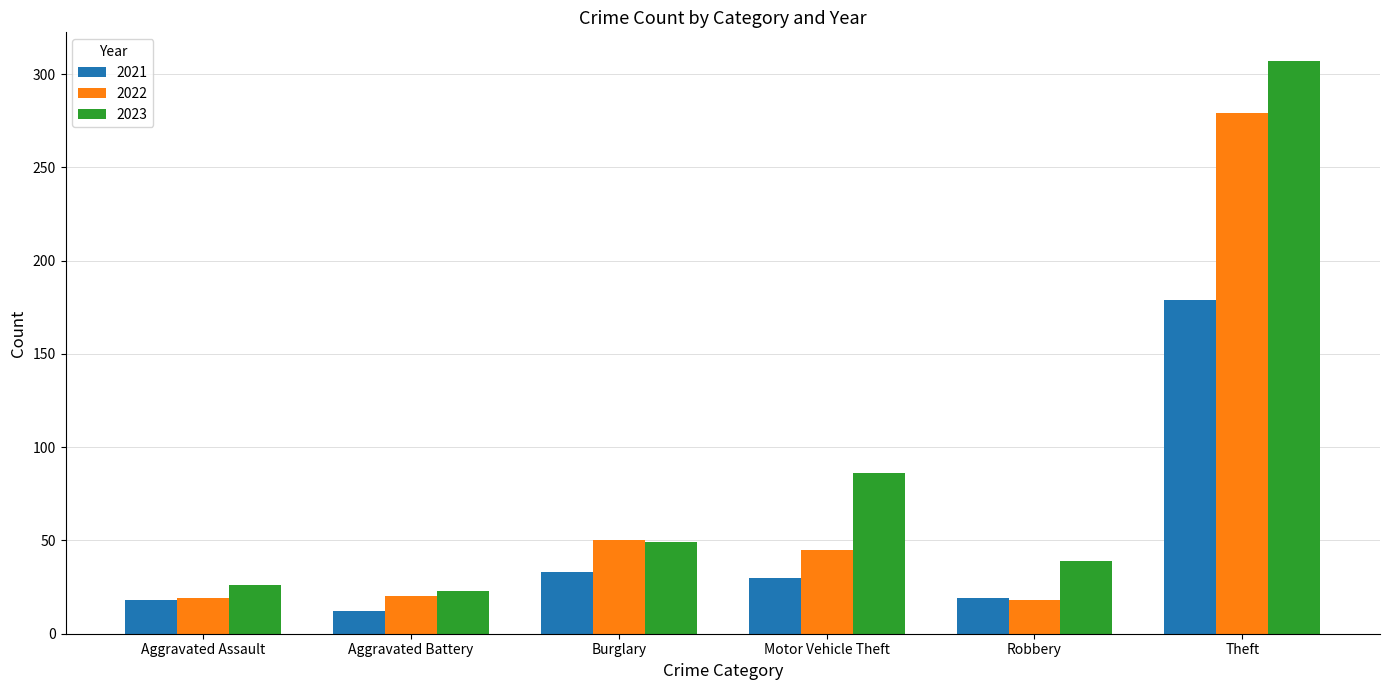

At which label does 2022 first exceed 45?

Burglary